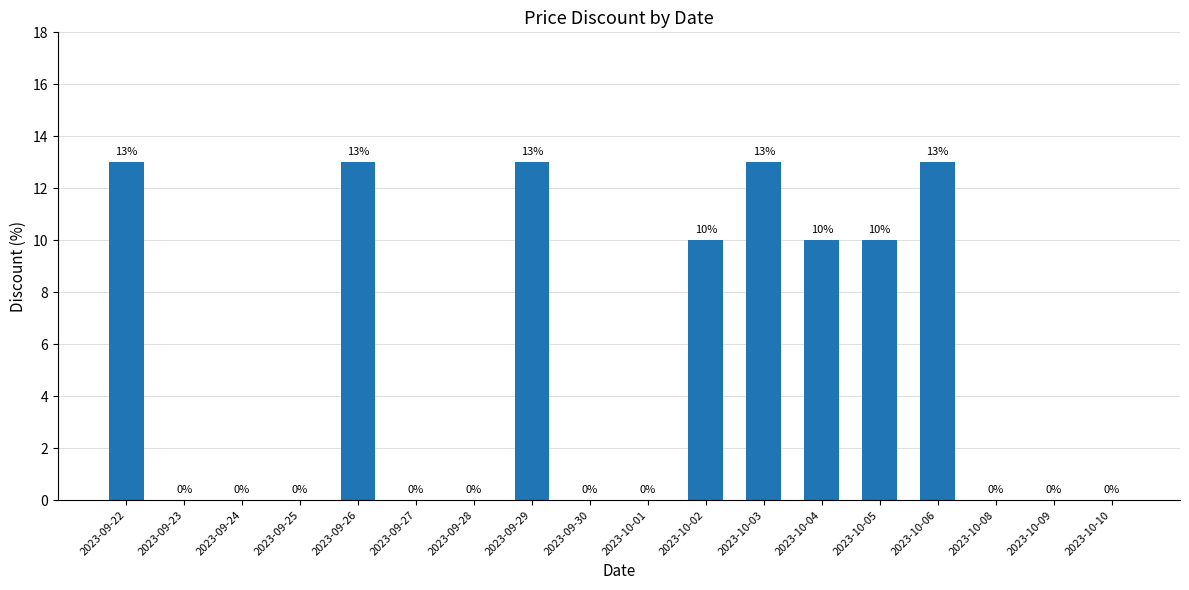

The chart shows a value of 7 at 2023-09-30. True or false?

False